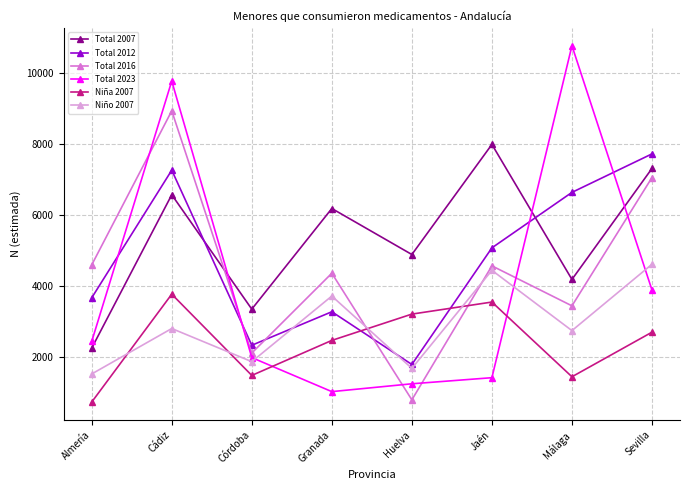

How many lines are shown in the chart?

6